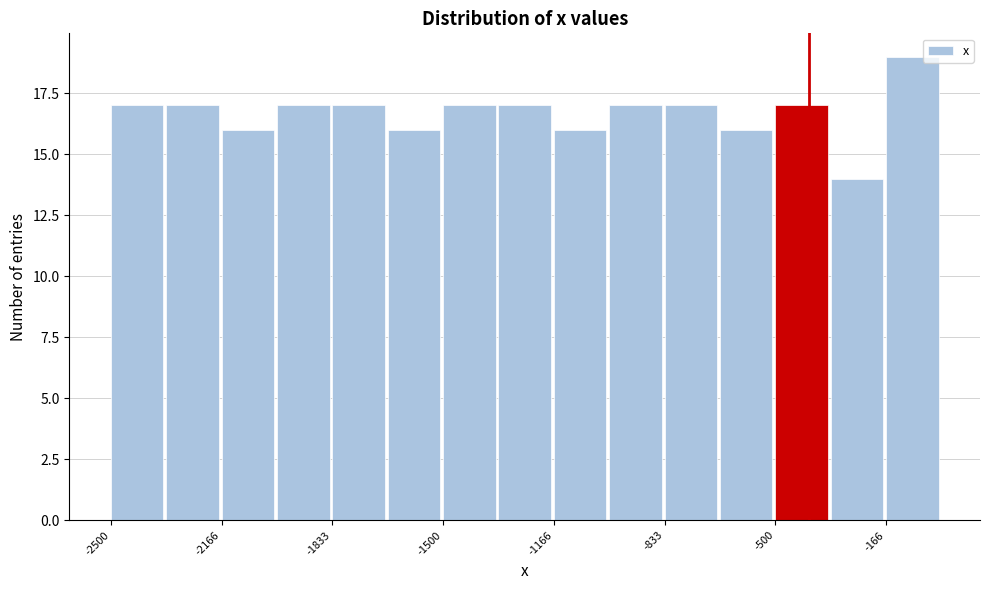

Around what value on the x-axis is the tallest bar? Give the approximate position of its centre, as read against the axis.

-100